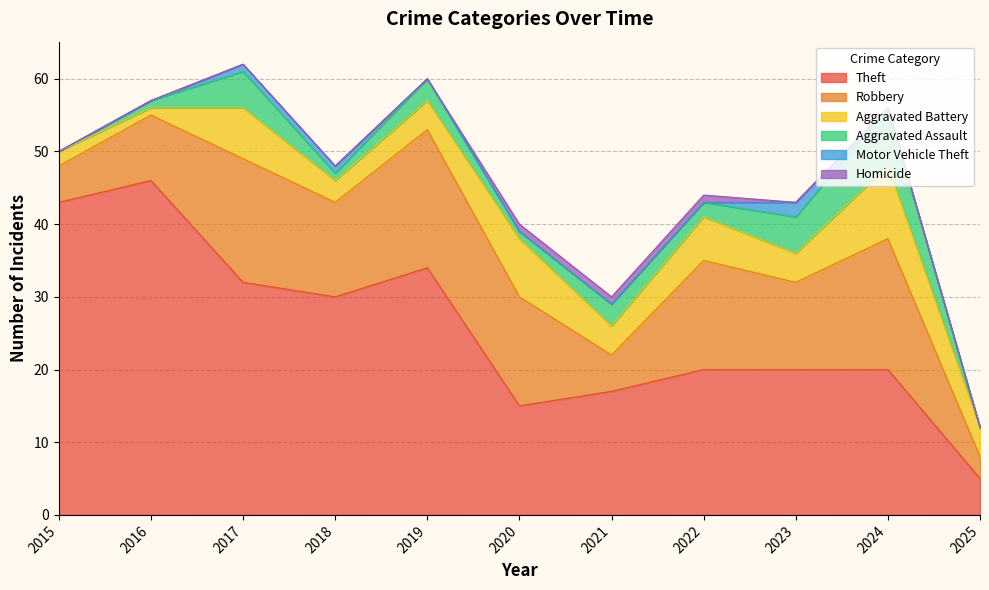

What is the maximum value shown in the chart?

46